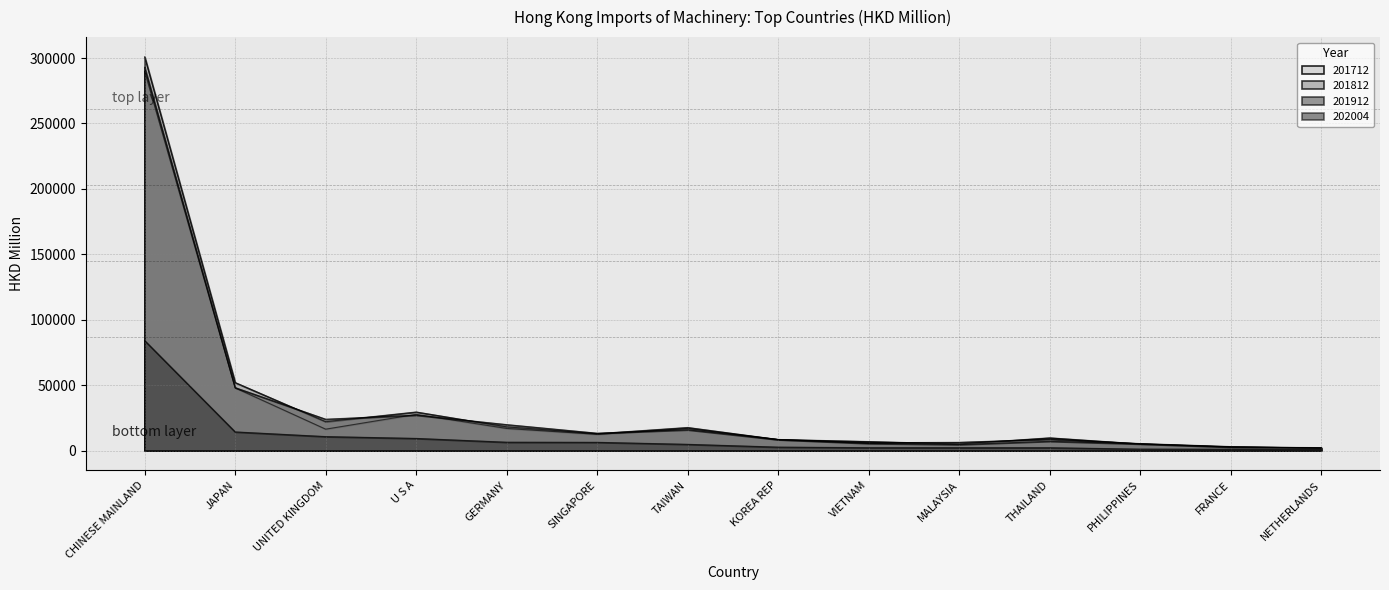

True or false: 202004 and 201812 intersect in this chart.

False